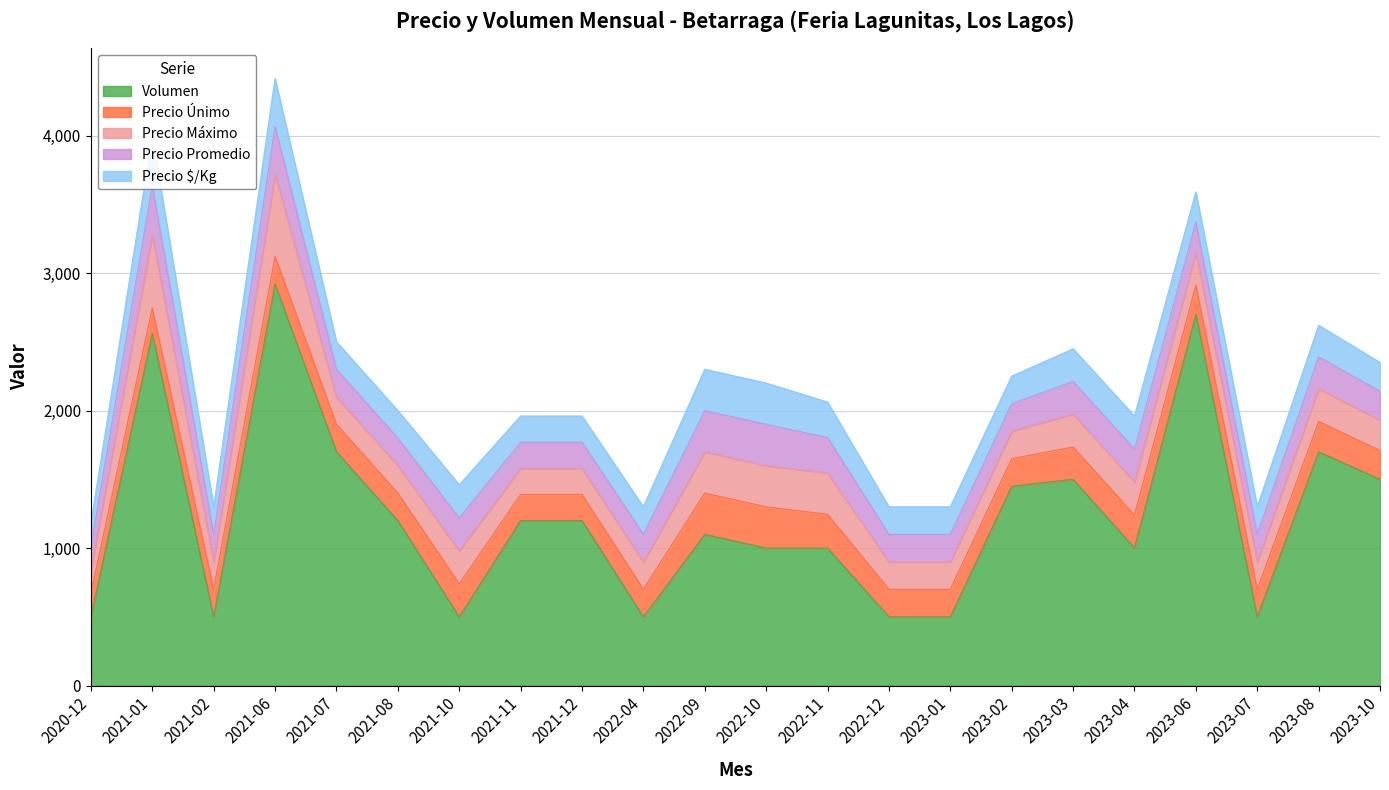

Rank the categories by Precio Máximo value from highest to lowest.

2021-06, 2021-01, 2022-09, 2022-10, 2022-11, 2021-10, 2023-03, 2023-04, 2023-06, 2023-08, 2023-10, 2021-02, 2021-07, 2021-08, 2022-04, 2022-12, 2023-01, 2023-02, 2023-07, 2021-11, 2021-12, 2020-12